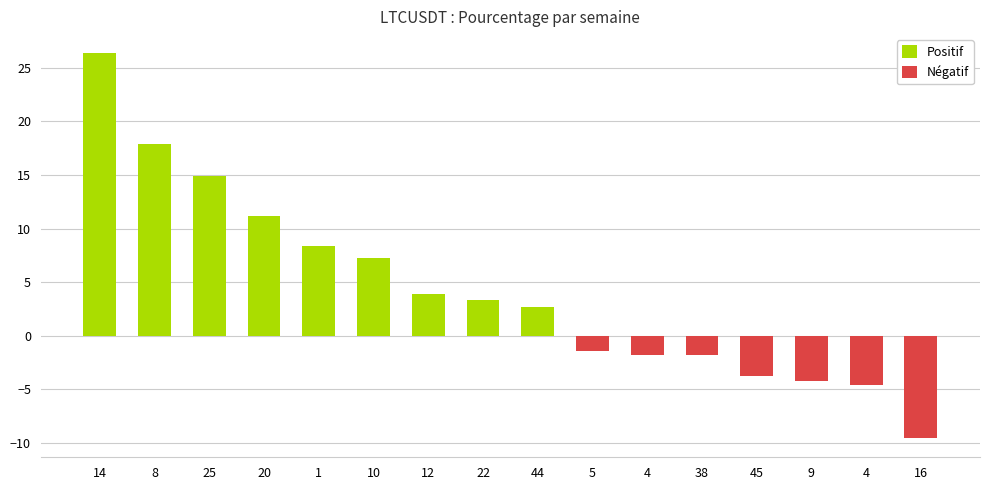

Between 12 and 45, which is larger?

12